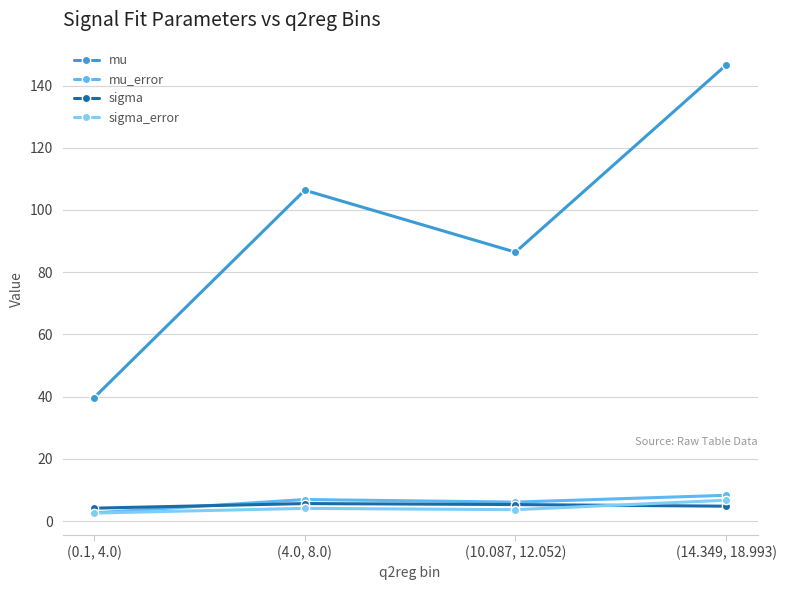

What are all the series names shown in the legend?

mu, mu_error, sigma, sigma_error